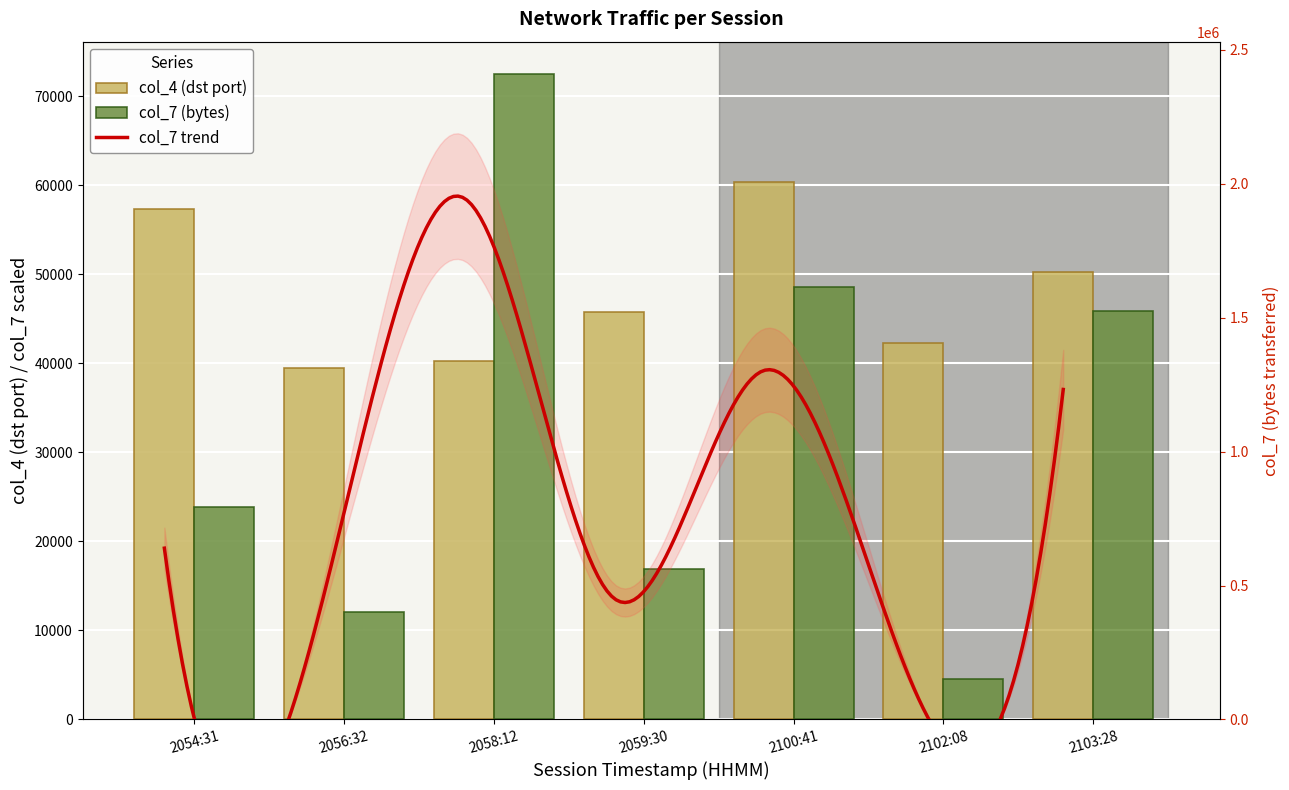

At which label does col_7 first exceed 23825?

2054:31